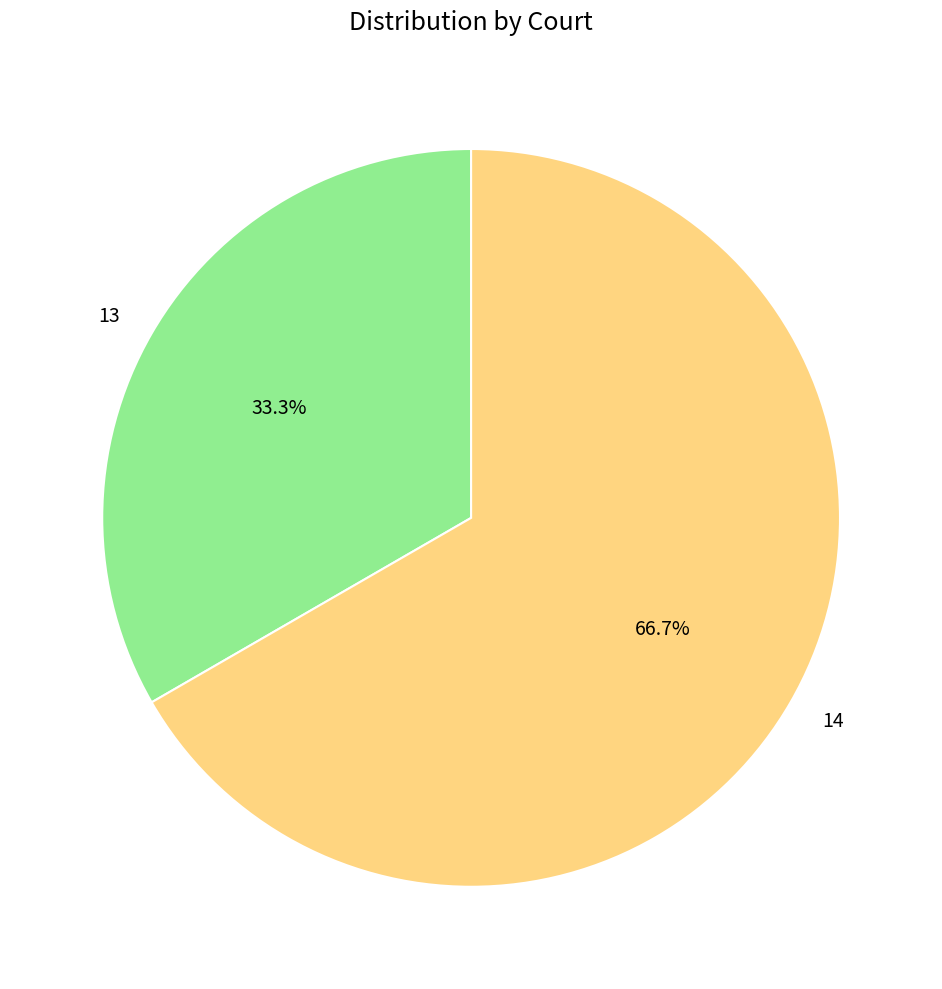

How many segments does this pie chart have?

2